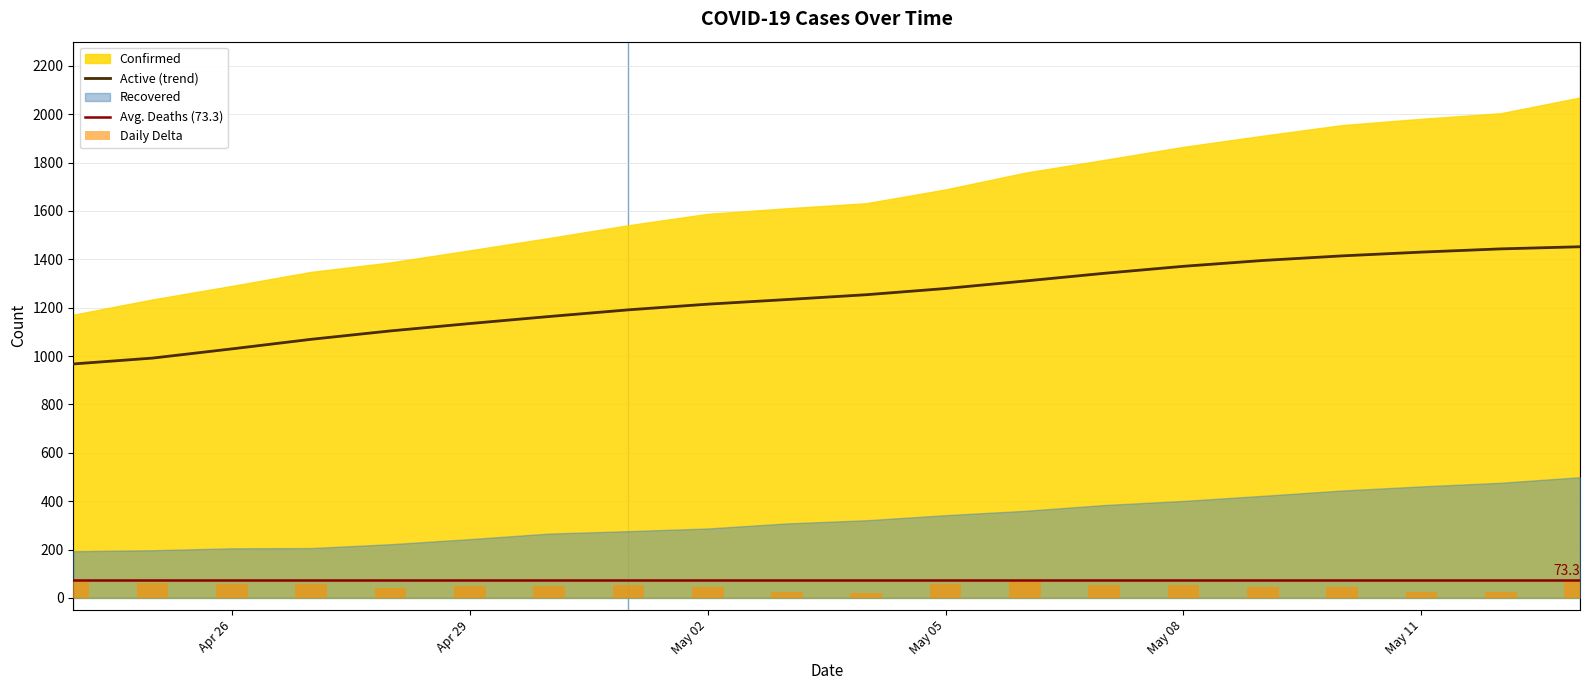

Which series has the largest total across all categories?

Confirmed